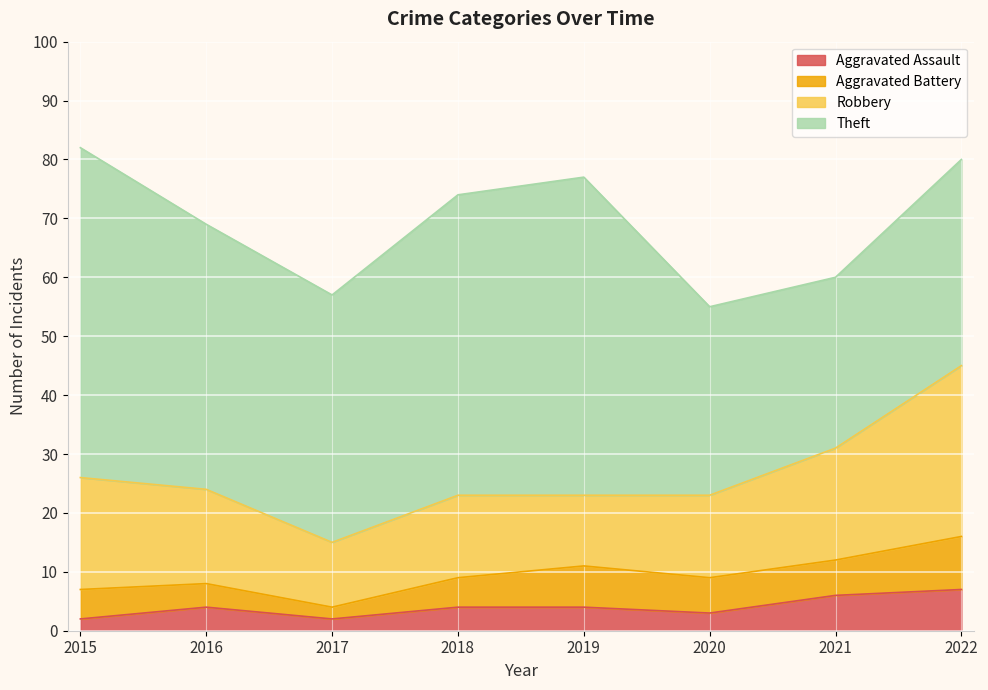

True or false: Robbery and Aggravated Battery cross at least once.

False